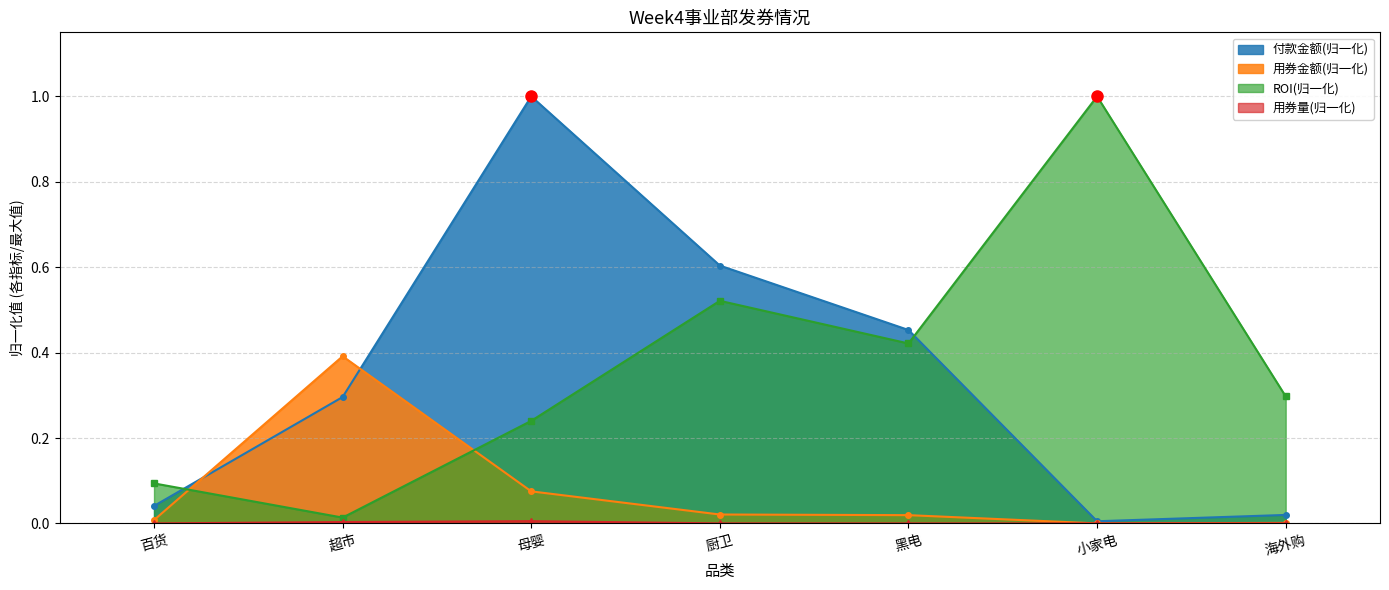

Reading right to left, what are all the values shown in this chart?

发券量: 海外购=0.0	小家电=0.0	黑电=0.0	厨卫=0.0	母婴=0.1	超市=0.4	百货=0.0
用券量: 海外购=0.0	小家电=0.0	黑电=0.0	厨卫=0.0	母婴=0.0	超市=0.0	百货=0.0